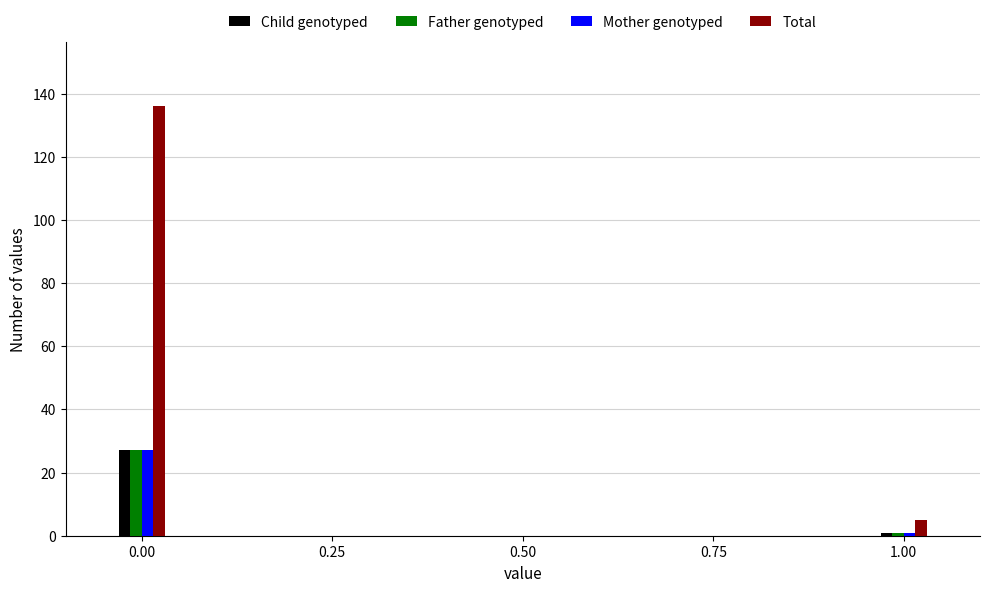

What is the highest value of the Child genotyped series?

27